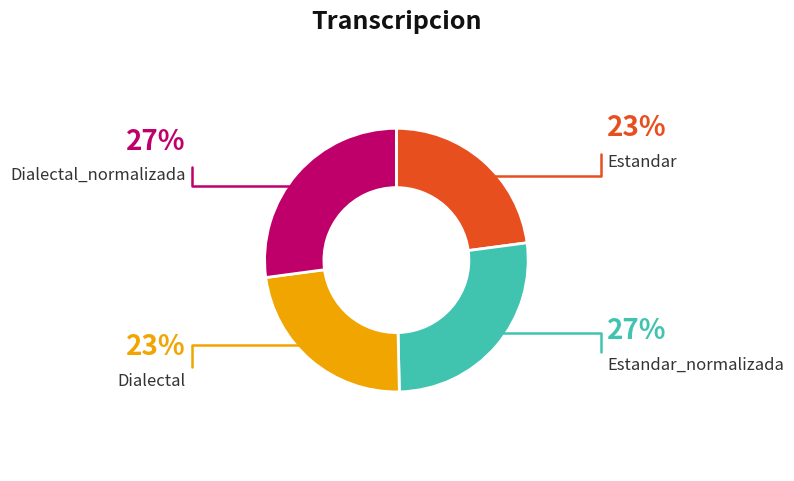

How many slices are in this pie chart?

4